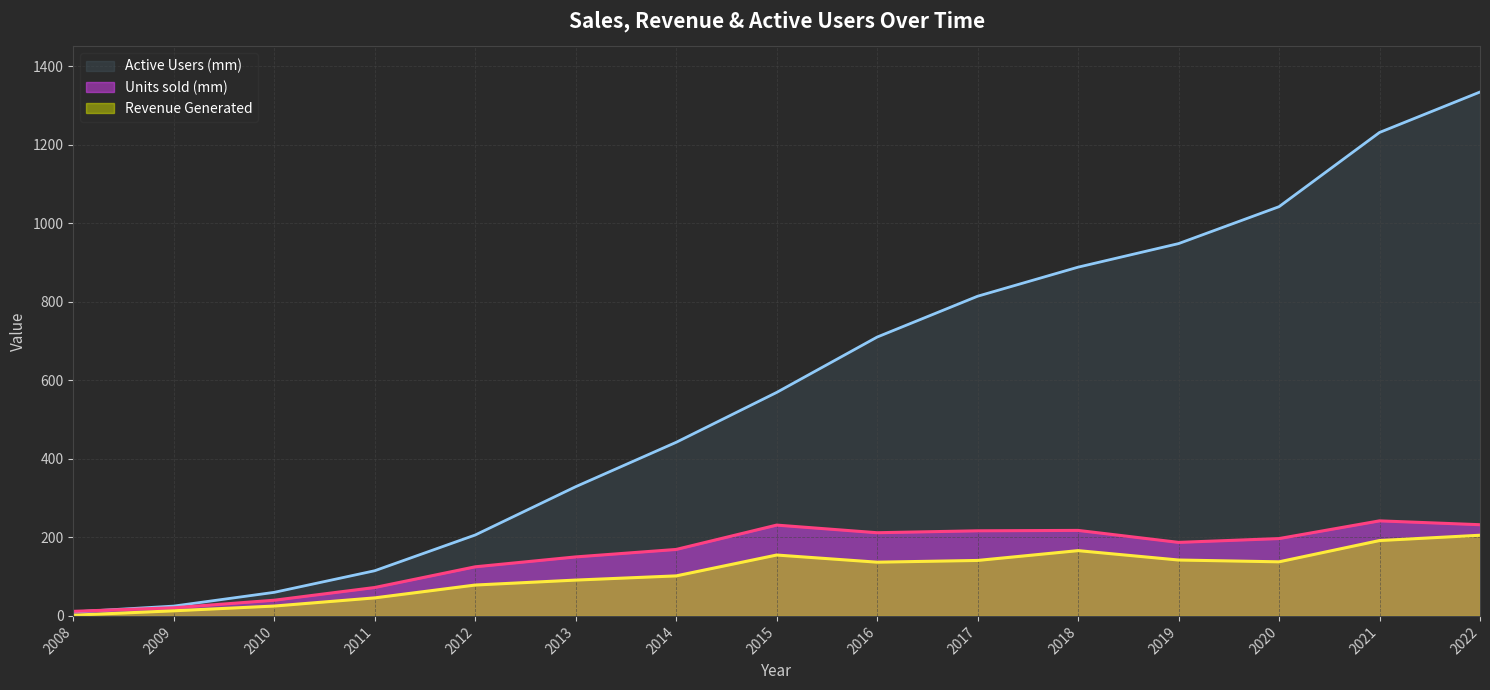

Rank the categories by Revenue Generated value from highest to lowest.

2022, 2021, 2018, 2015, 2019, 2017, 2020, 2016, 2014, 2013, 2012, 2011, 2010, 2009, 2008